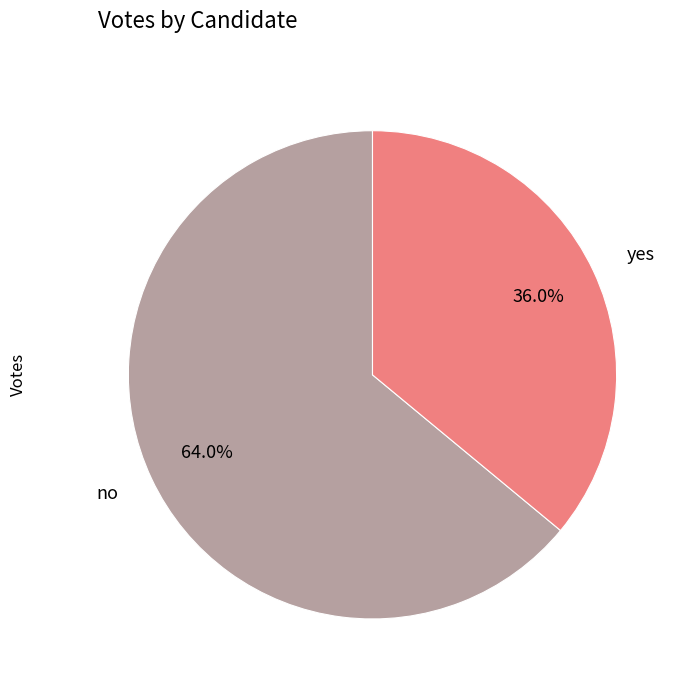

How many slices are in this pie chart?

2